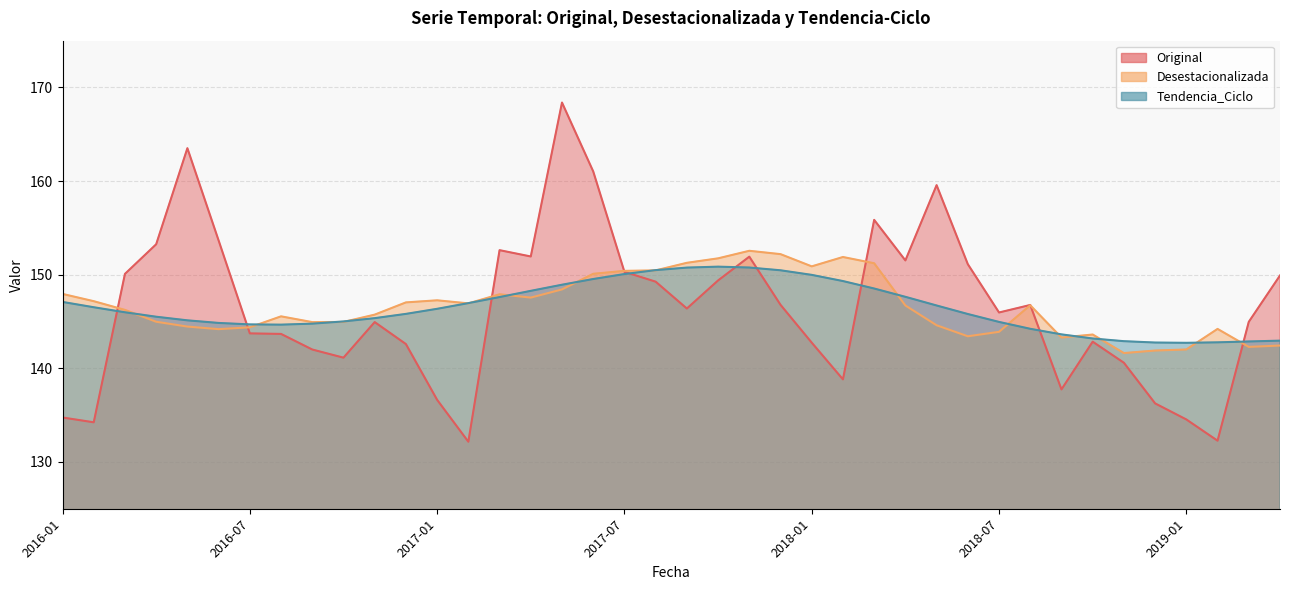

At which category is the sum across all series the highest?

2017-05